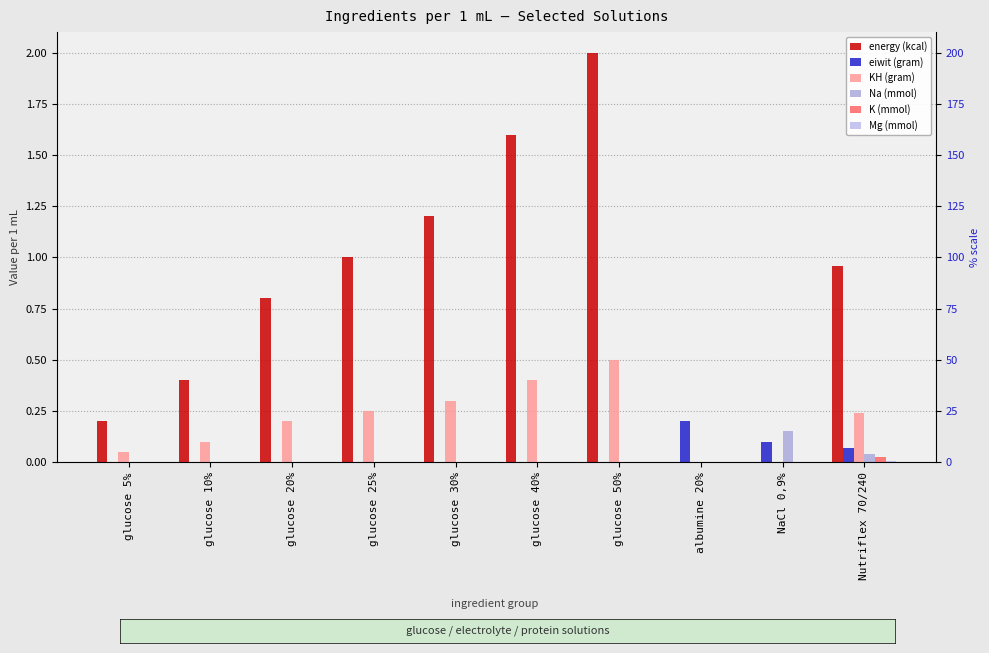

At Nutriflex 70/240, list the series in order from smallest to largest.

Mg (mmol), K (mmol), Na (mmol), eiwit (gram), KH (gram), energy (kcal)